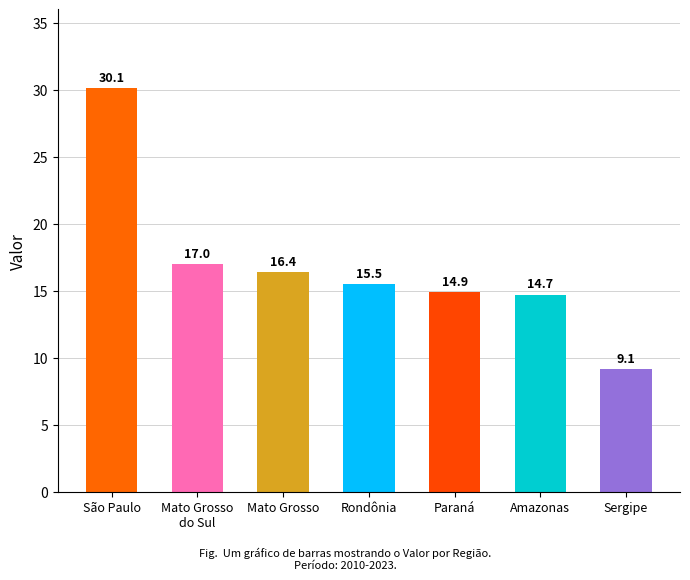

List the labels in order of value, largest first.

São Paulo, Mato Grosso
do Sul, Mato Grosso, Rondônia, Paraná, Amazonas, Sergipe